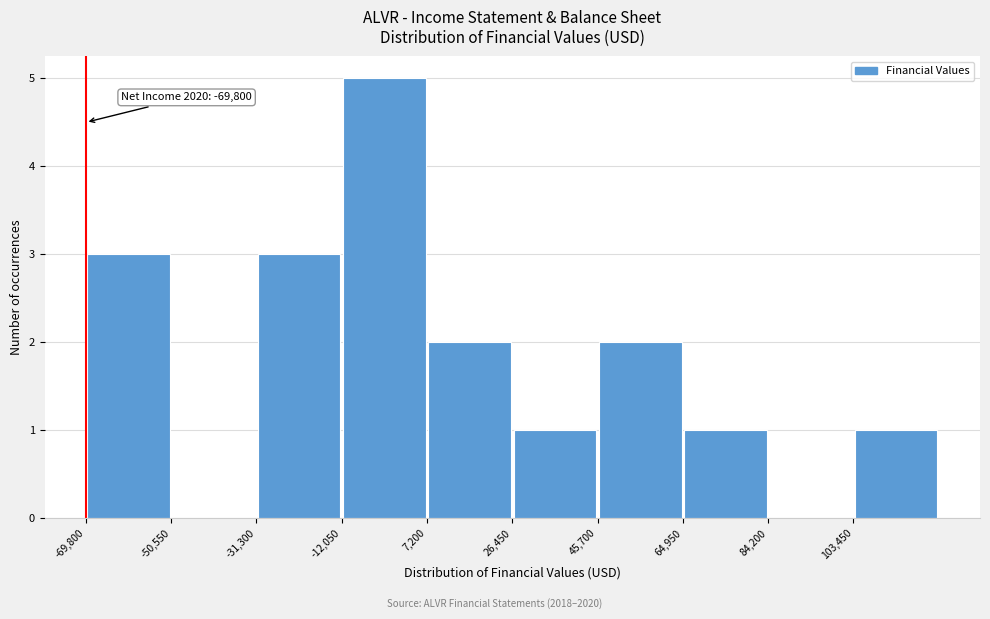

Which range on the x-axis has the tallest bar?

-12000 to 8000